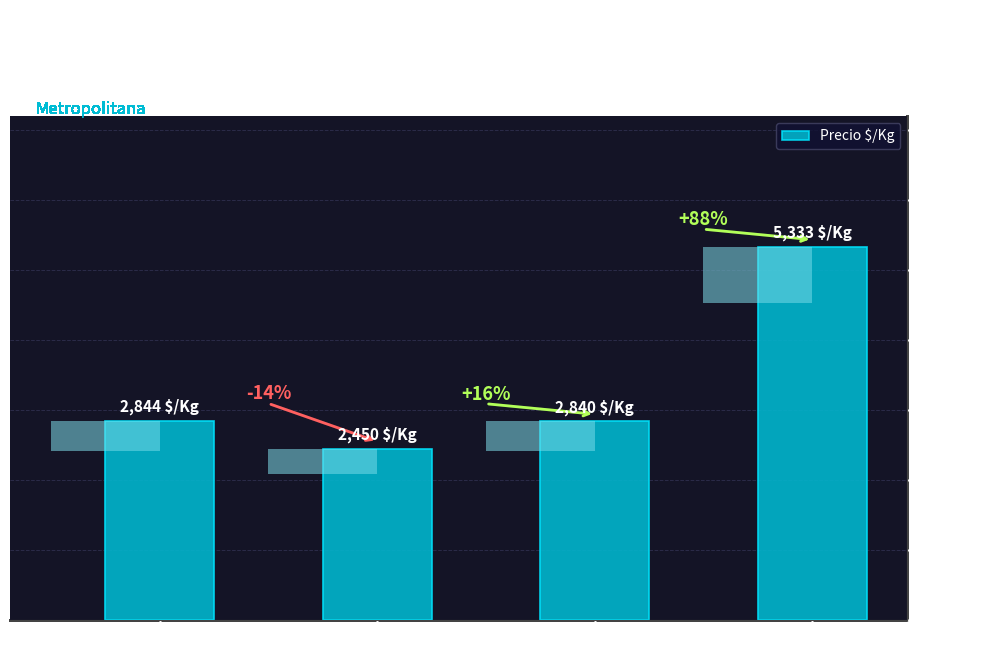

What is the difference between the maximum and minimum values?

2883